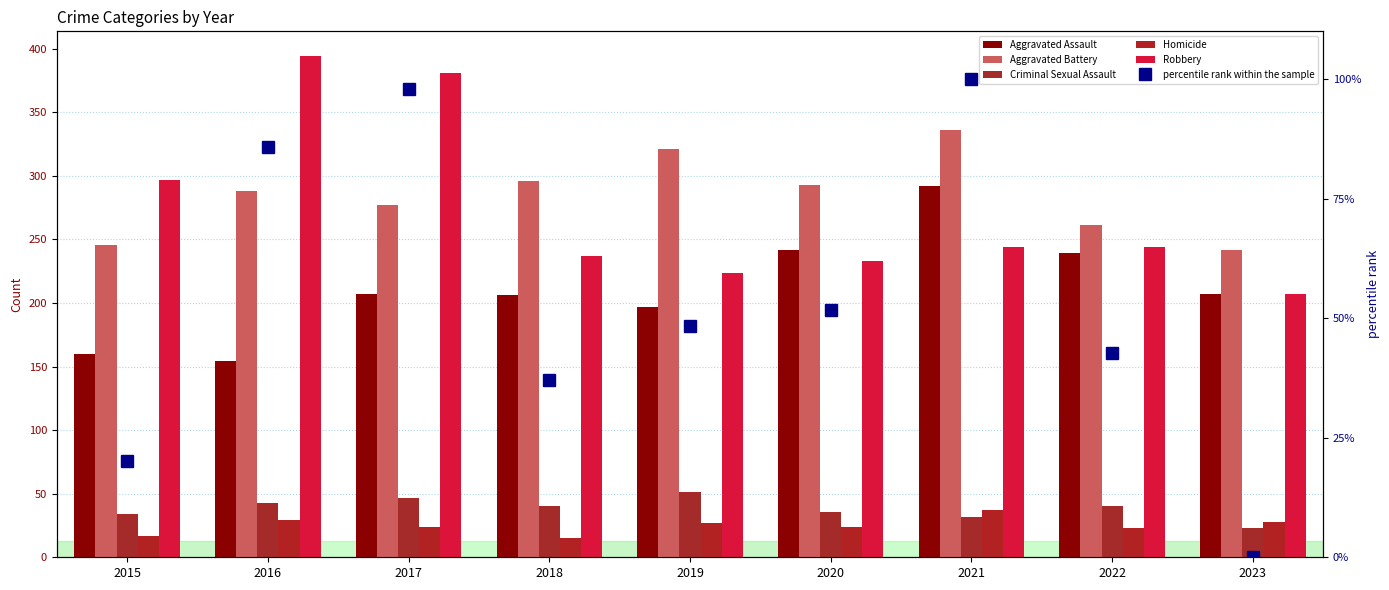

Rank the categories by Criminal Sexual Assault value from highest to lowest.

2019, 2017, 2016, 2018, 2022, 2020, 2015, 2021, 2023